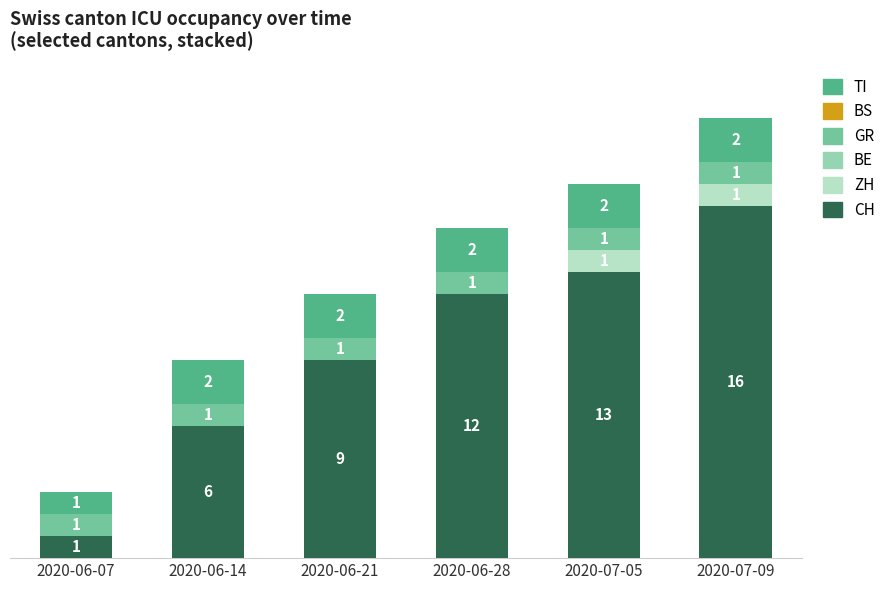

At which category is the sum across all series the highest?

2020-07-09